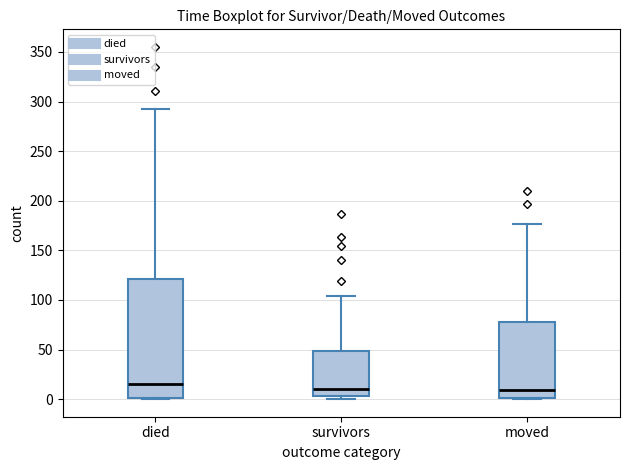

Where is the upper edge of the box for survivors on the y-axis? The values are not printed on the chart, so give them approximately, as read against the axis.

50